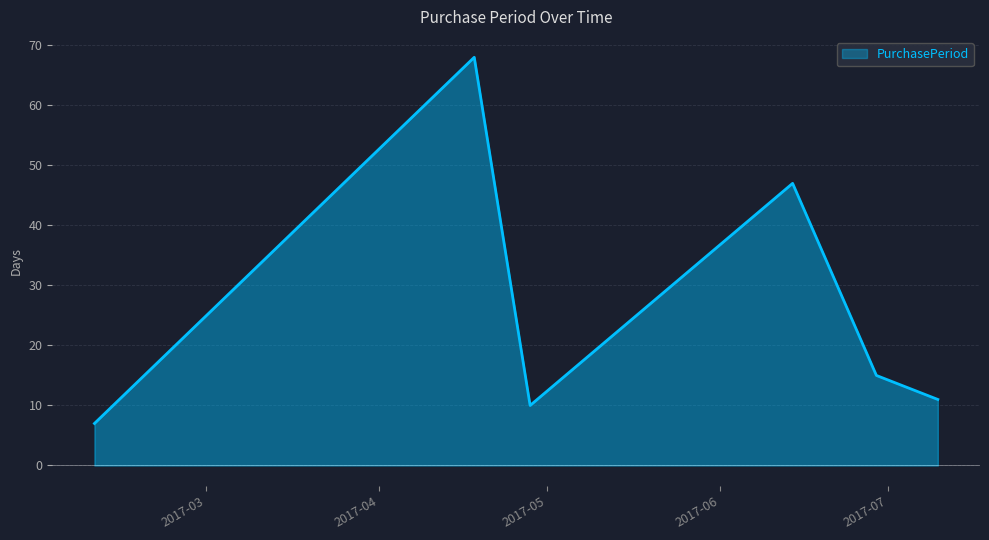

What is the average value?

26